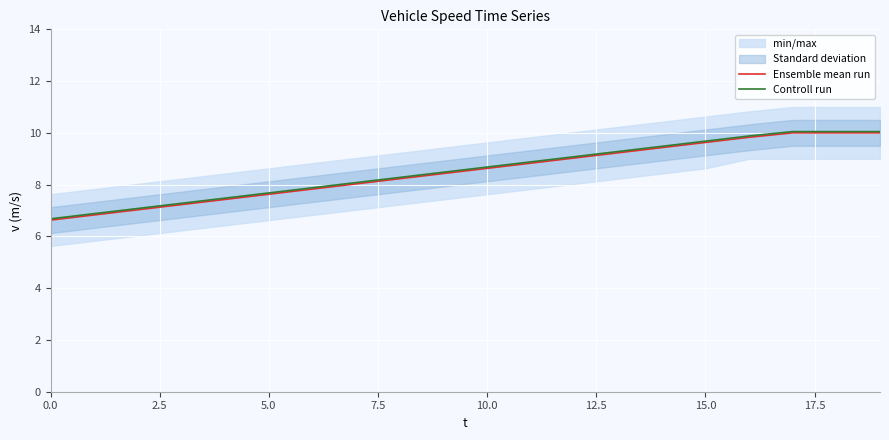

How many data points in Controll run are above 8?

13